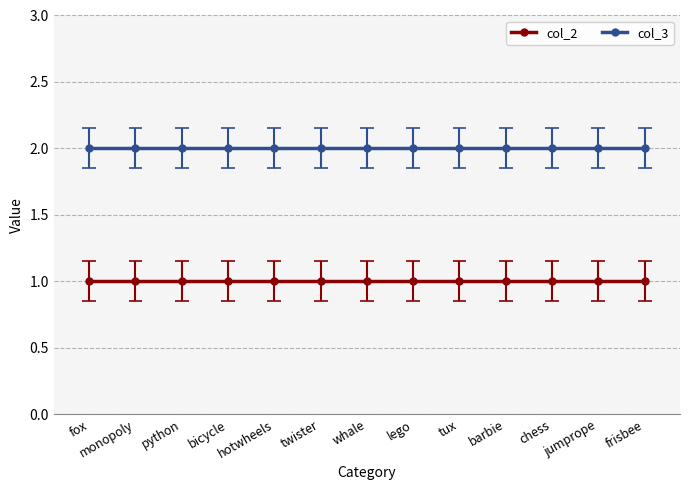

What is the maximum value shown in the chart?

2